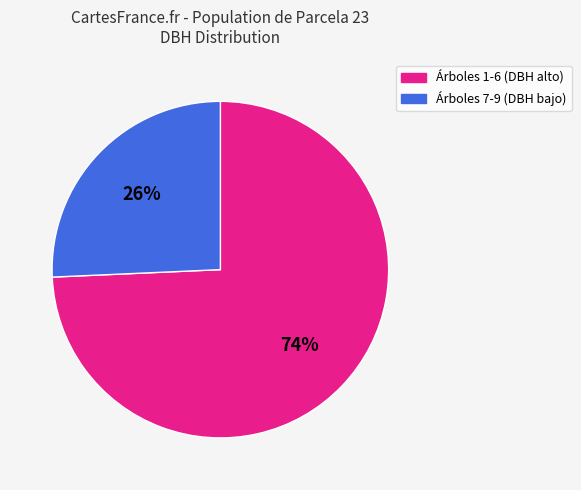

To the nearest percent, what is the average slice percentage?

50%